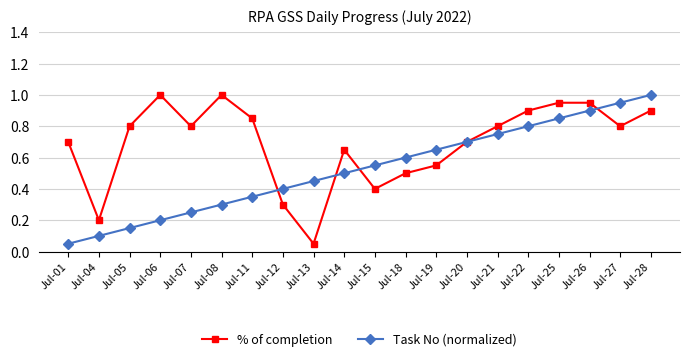

In % of completion, how many points are lower than both neighbors (excluding endpoints)?

5